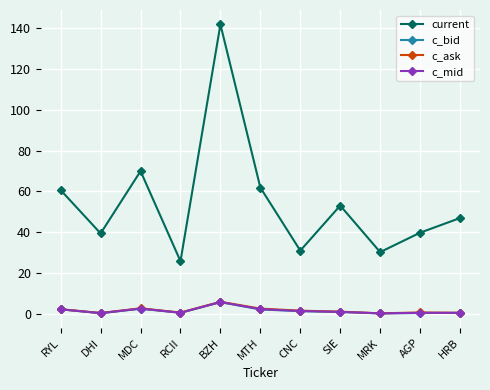

What is the label of the 5th point from the left?

BZH